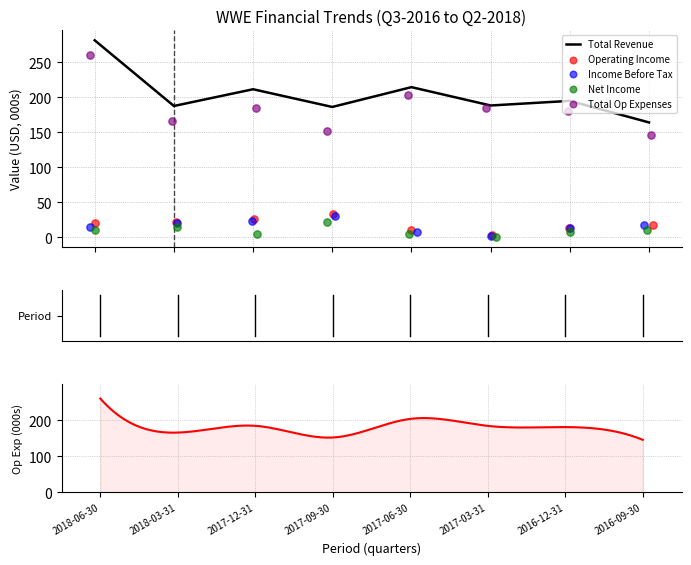

Which series has the largest Y range (max minus min)?

Total Revenue